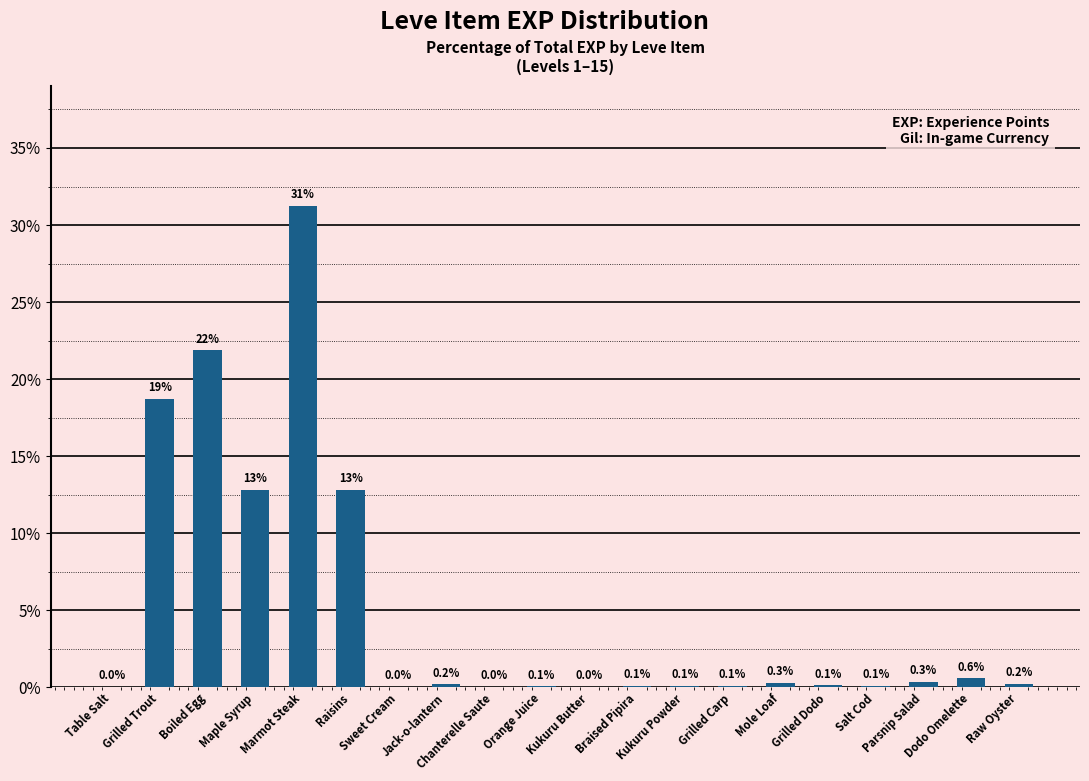

What is the maximum value shown in the chart?

31.2